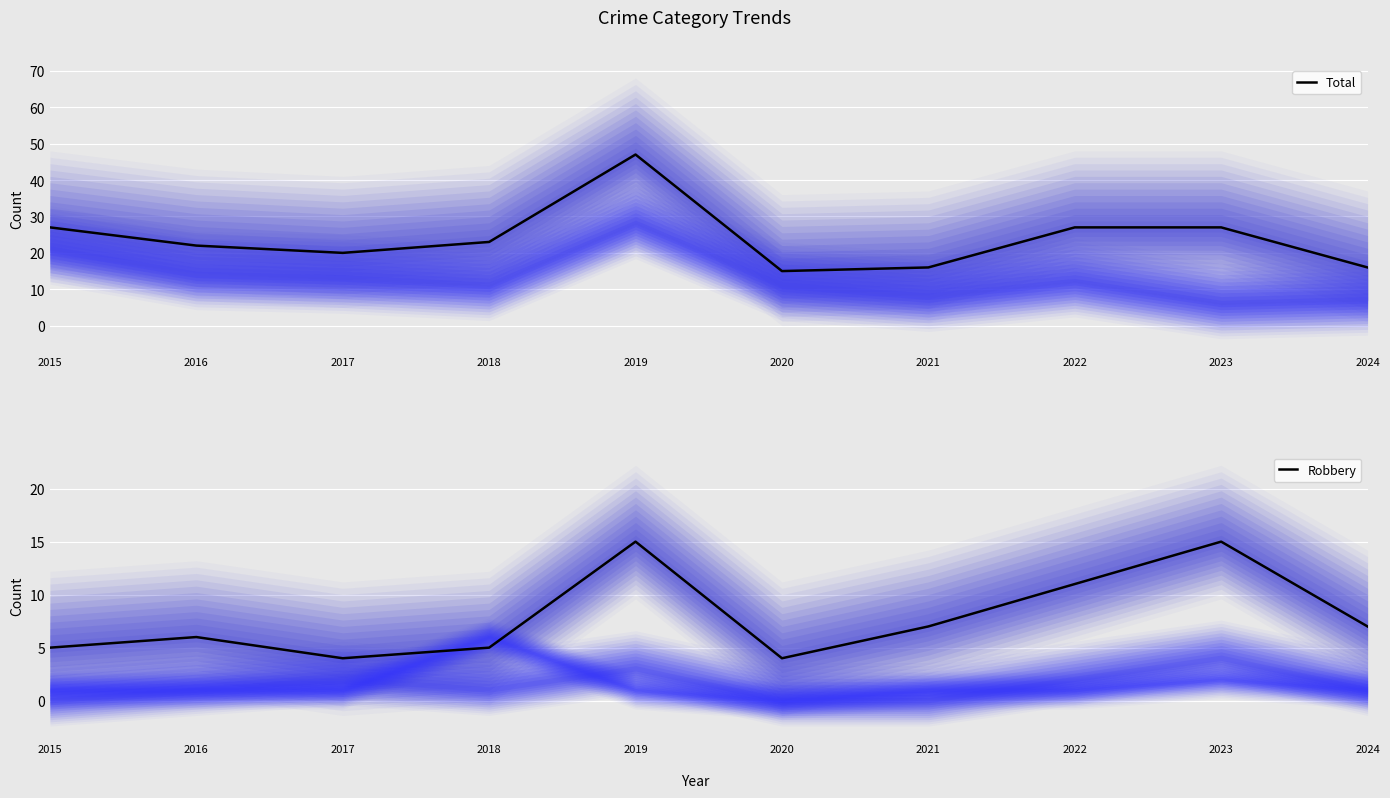

In Robbery, how many points are higher than both neighbors (excluding endpoints)?

3